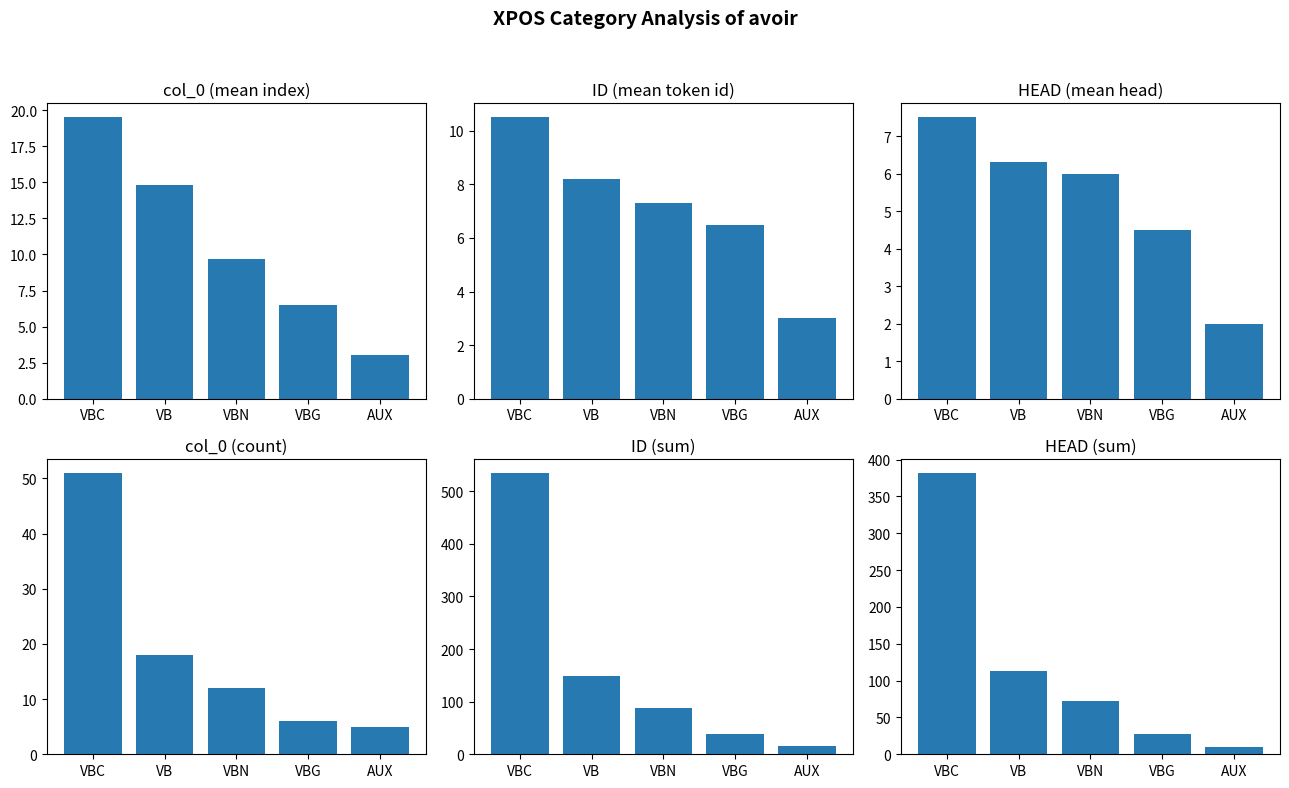

How many data points in ID (sum) are above 88?

2